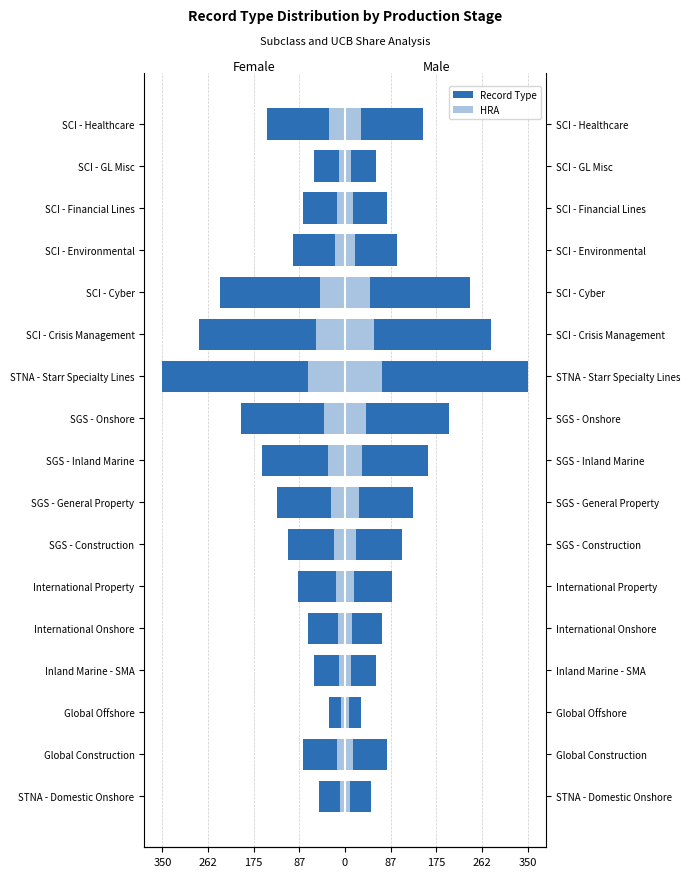

The Record Type (Left) series shows -404 at SCI - Cyber. True or false?

False